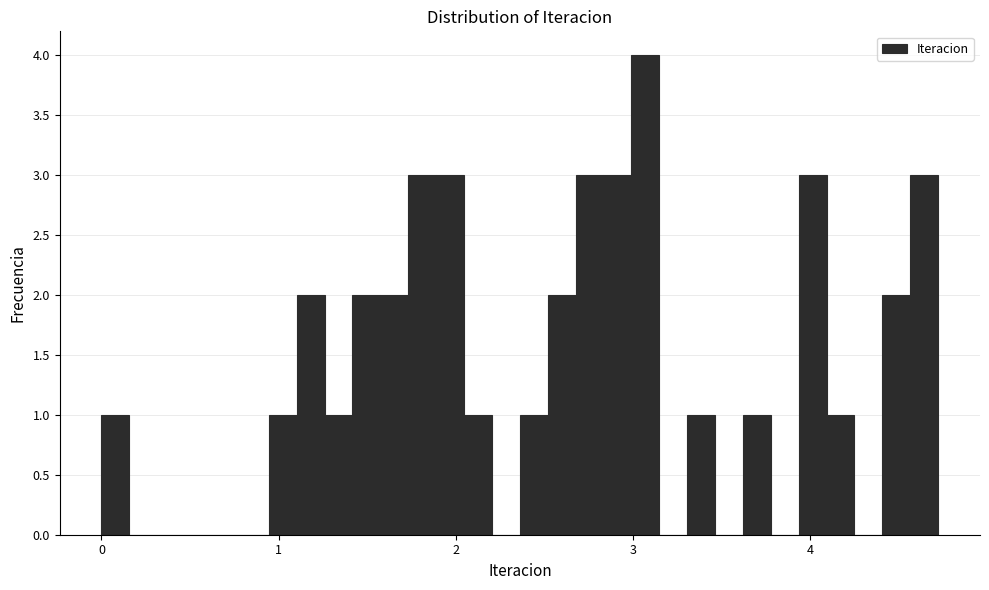

Around what value on the x-axis is the tallest bar? Give the approximate position of its centre, as read against the axis.

3.1